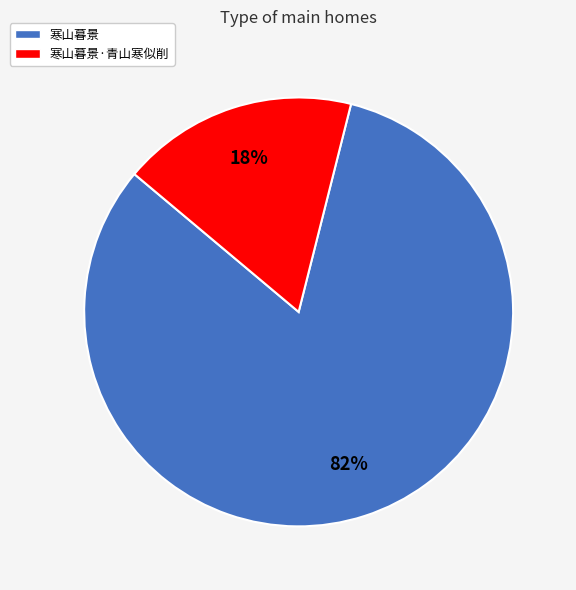

The 寒山暮景·青山寒似削 slice represents 18% of the pie. True or false?

True